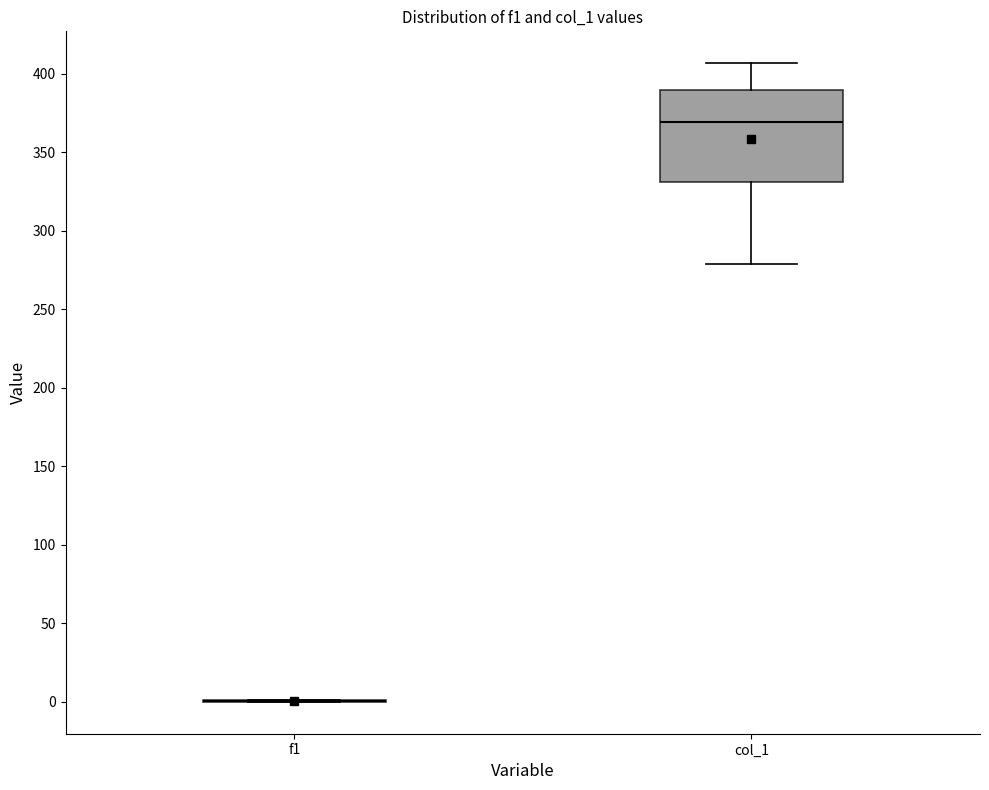

Which box is the tallest, from its lower edge to its upper edge?

col_1